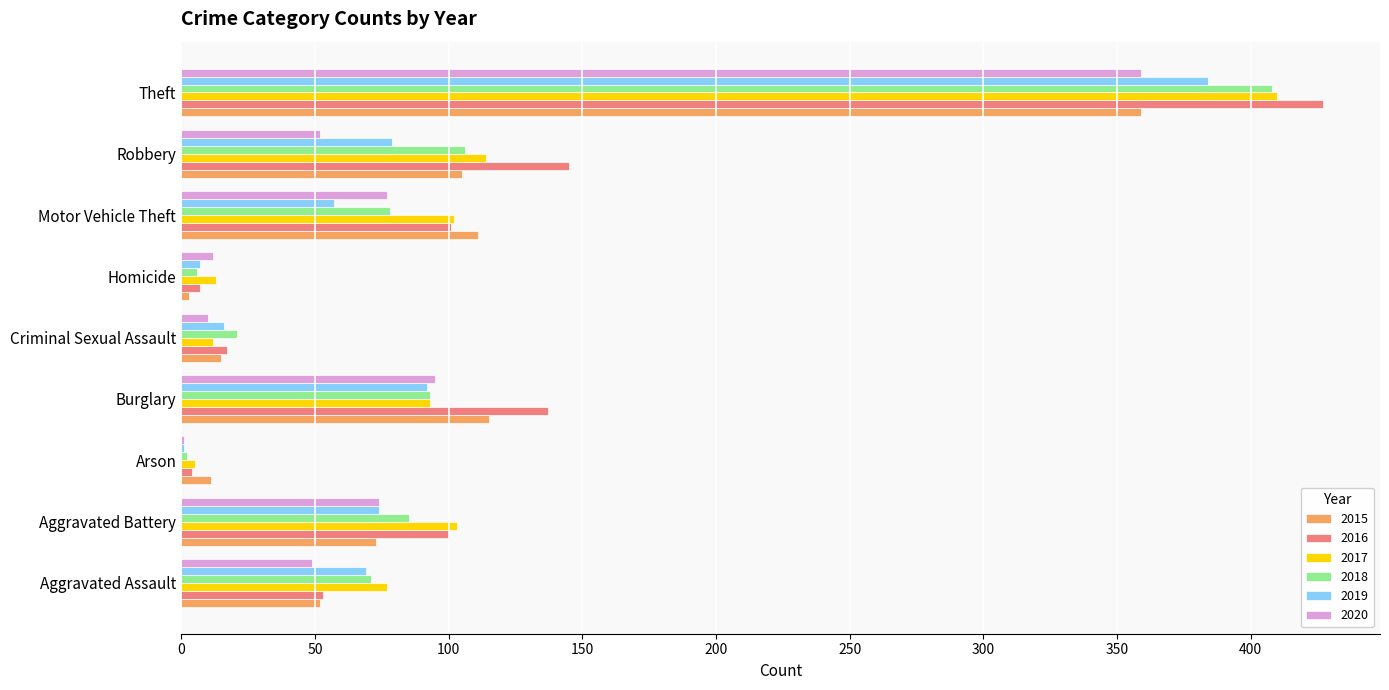

Is the value of 2018 at Homicide greater than the value of 2017 at Robbery?

No